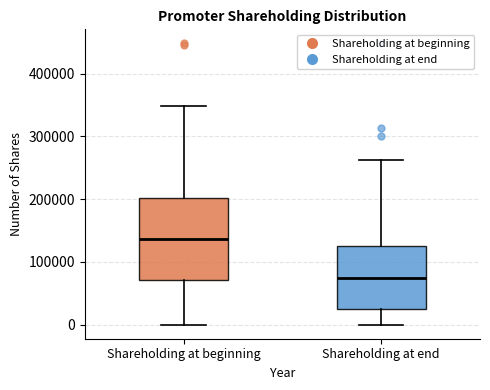

Which box's median line is the highest?

Shareholding at beginning